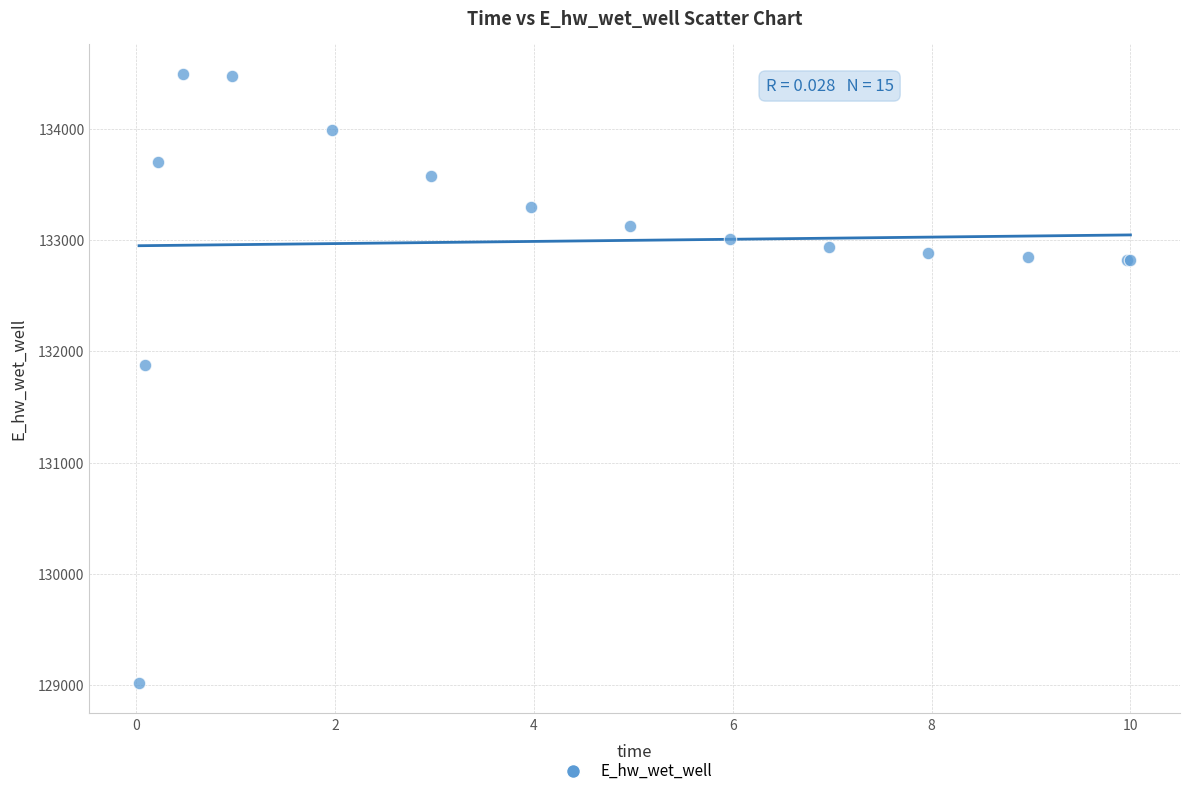

What Y value in the scatter plot is closest to 131755?

131873.9